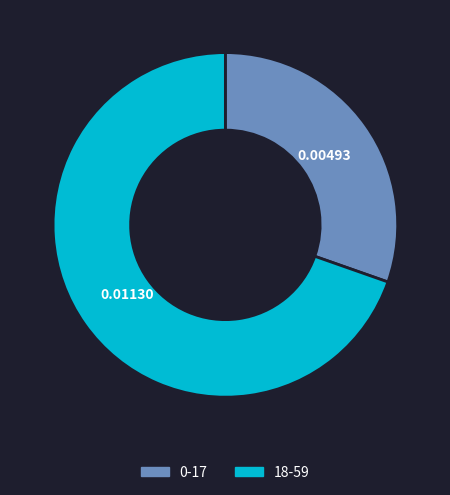

Is the sum of 18-59 and 0-17 greater than half?

Yes